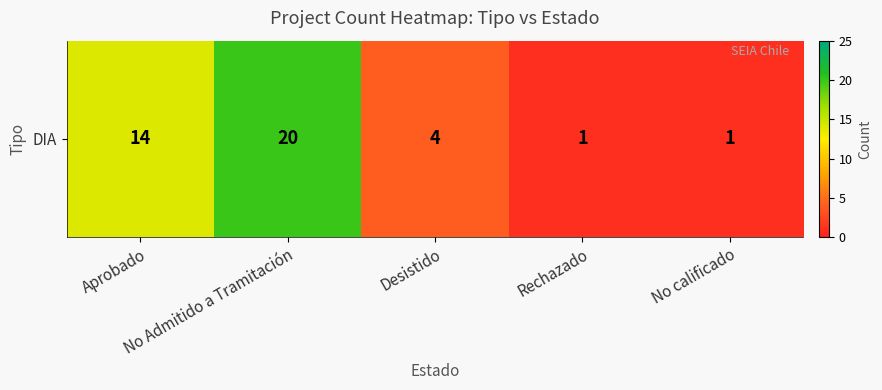

Is it true that the value at Rechazado is 1?

False